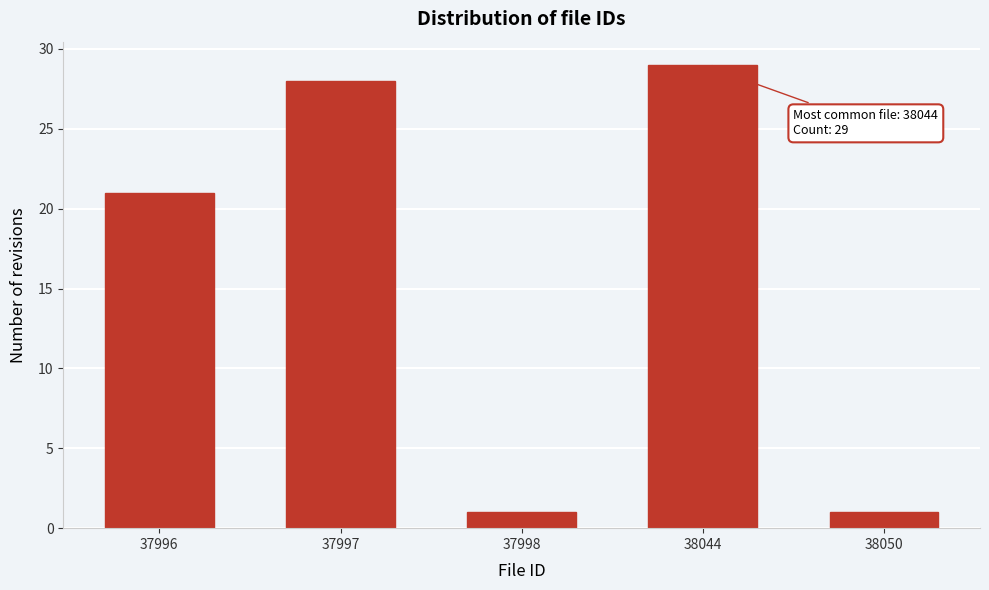

Reading left to right, what are all the values shown in this chart?

21	28	1	29	1